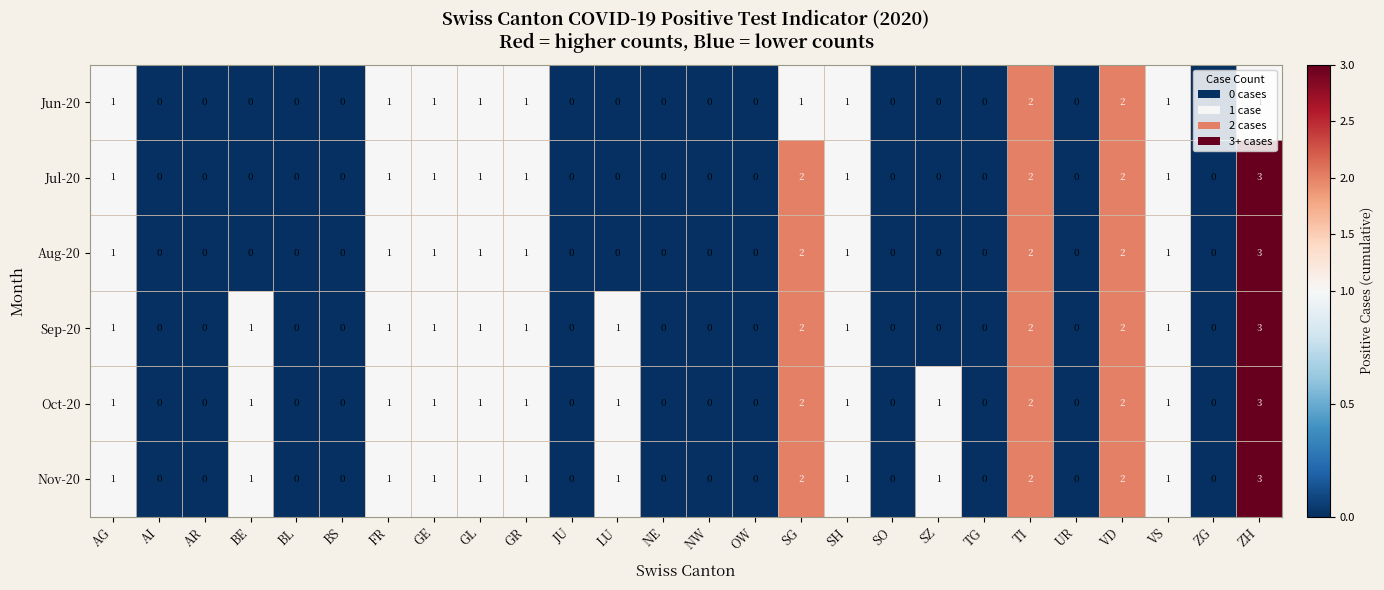

At which category is the sum across all series the highest?

ZH